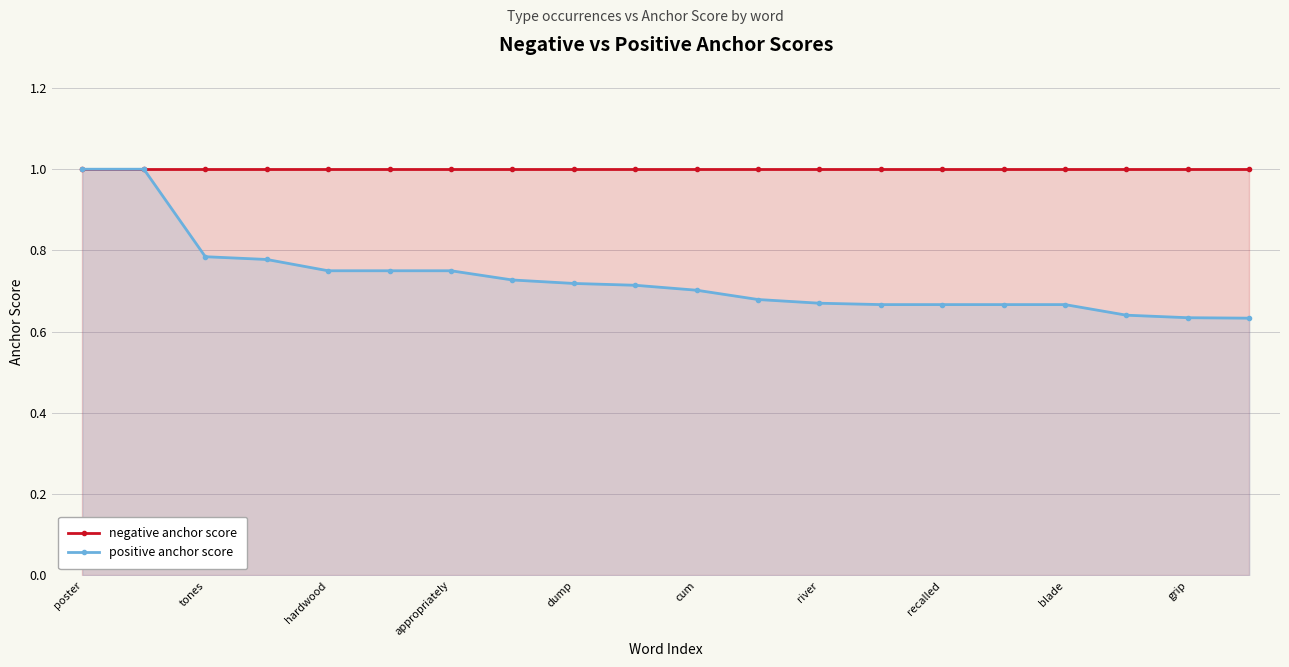

True or false: negative anchor score has a value of 0.4 at 15.

False